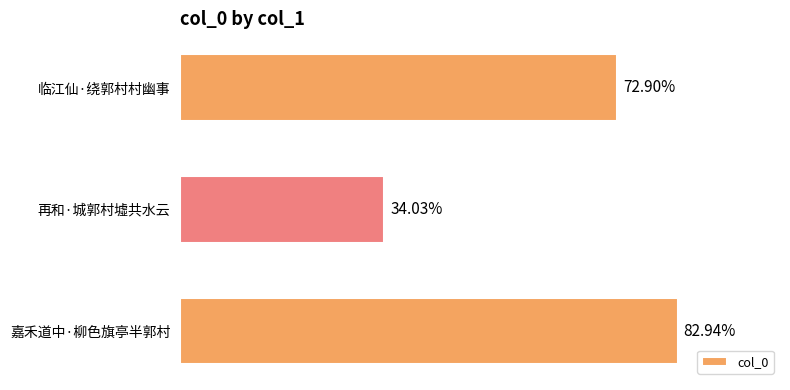

Does the chart contain any negative values?

No